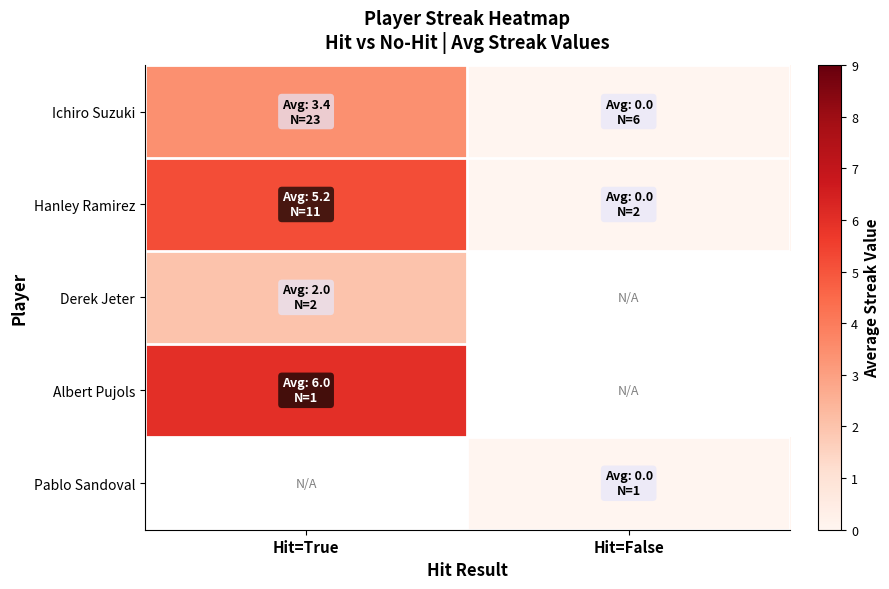

Which category has the highest value across all series?

Hit=True